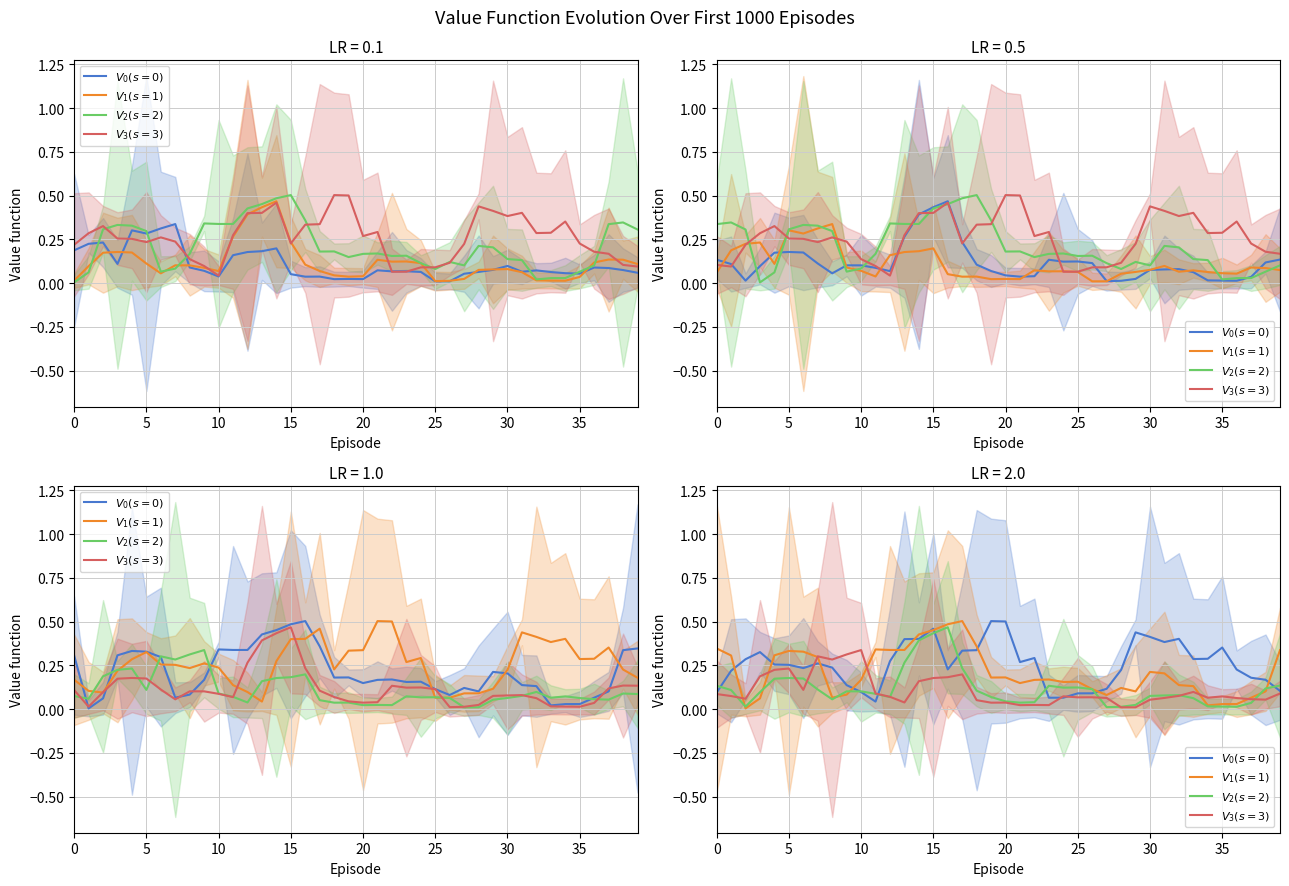

What is the label of the 29th point from the left?

28